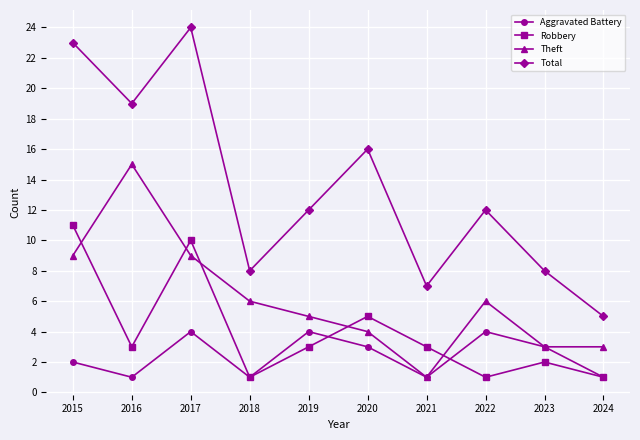

What is the smallest value displayed?

1